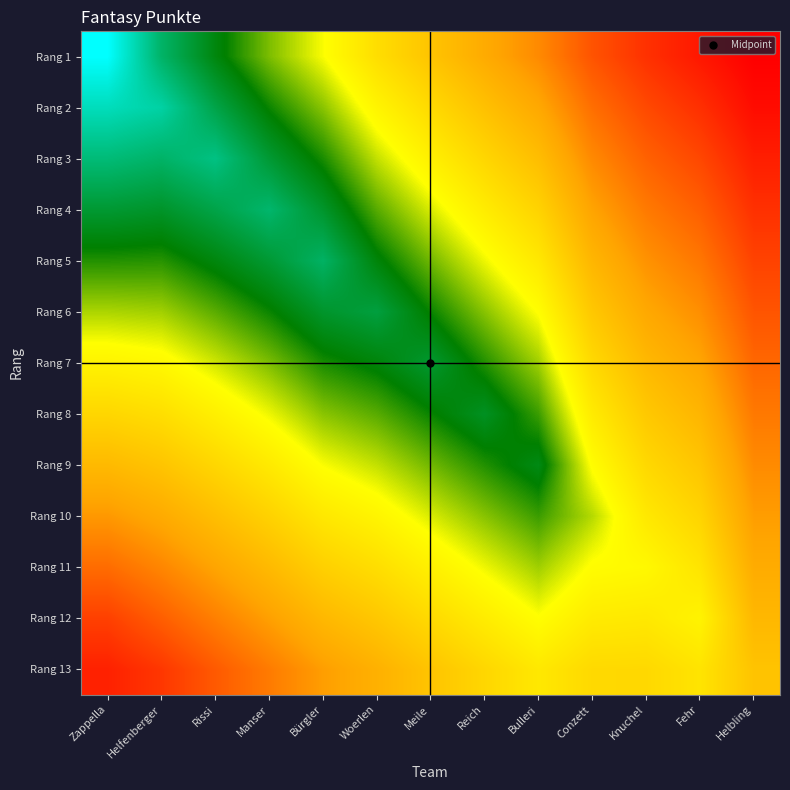

What is the difference between the highest and lowest values at Woerlen?

432.9